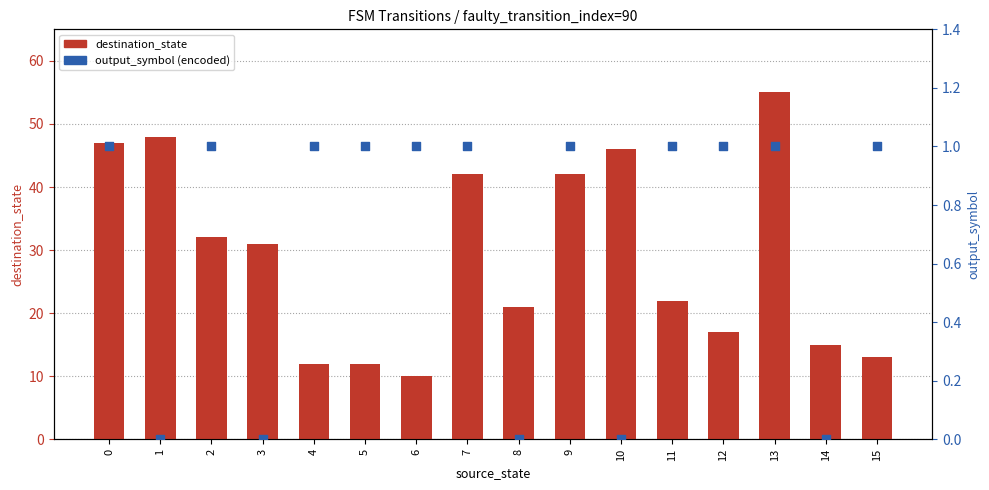

Which series reaches the minimum Y coordinate?

output_symbol (encoded)